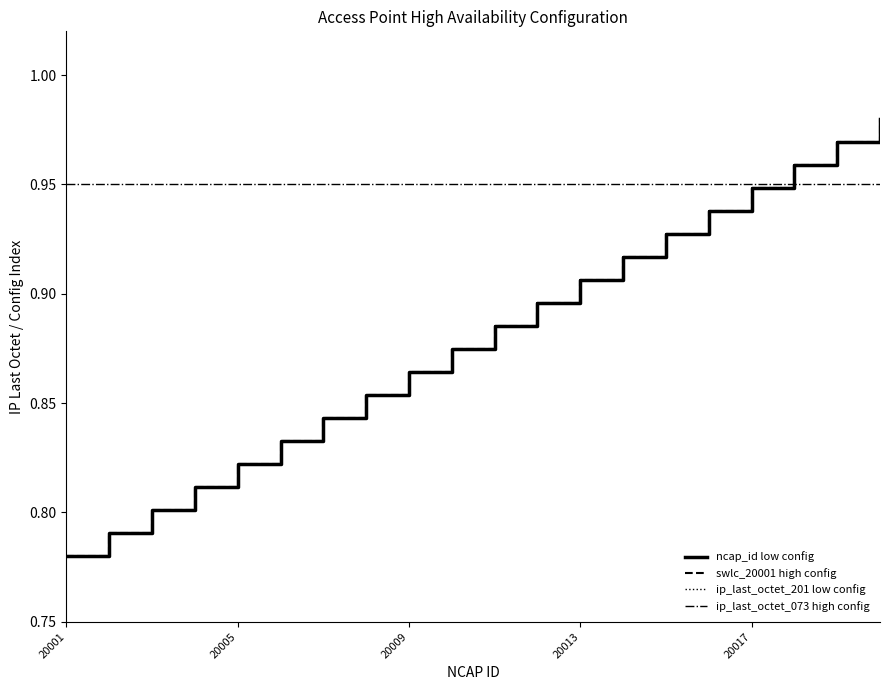

Does the chart have visible grid lines?

No